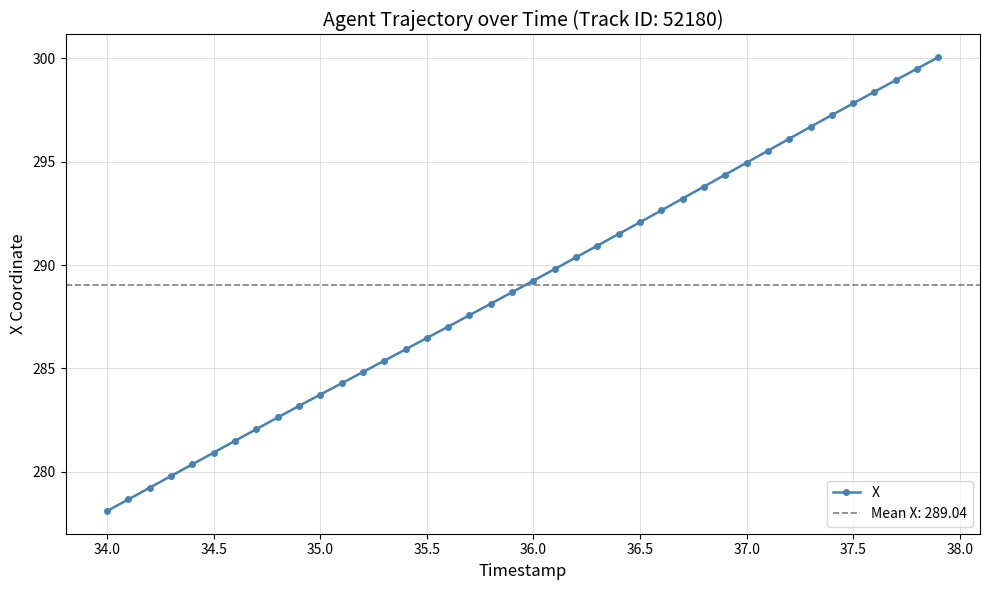

True or false: X has more than 1 points higher than both neighbors.

False